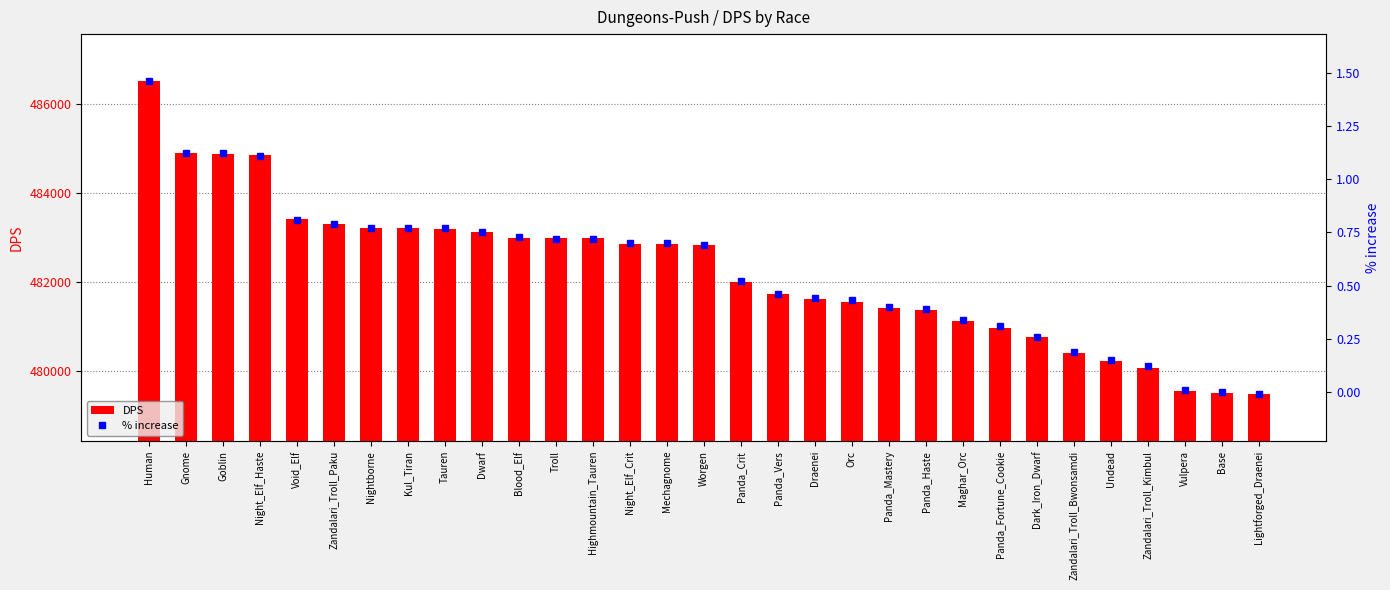

At which category is the sum across all series the highest?

Human